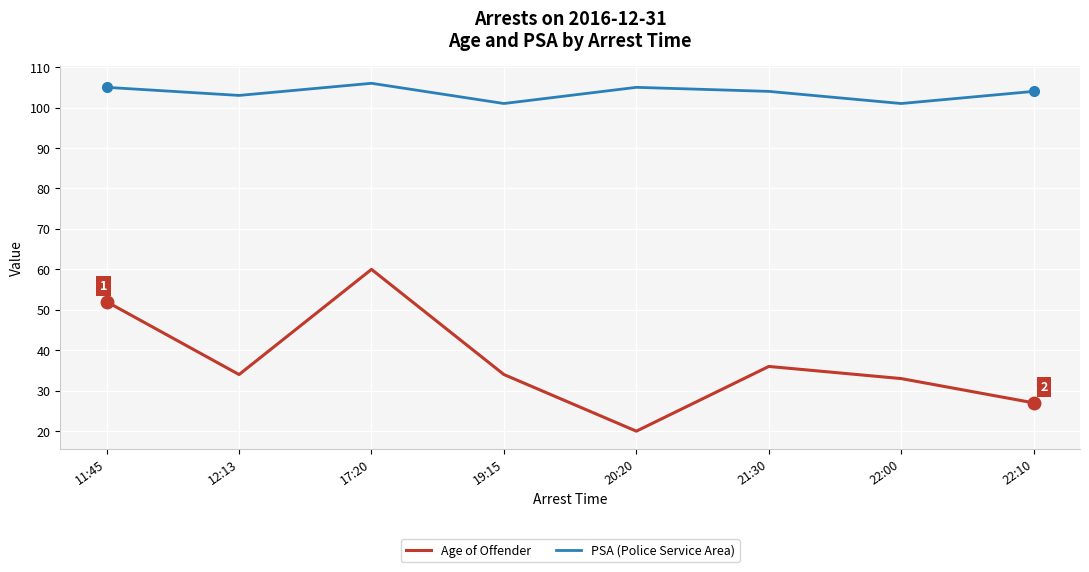

Which label corresponds to the smallest value in the chart?

20:20